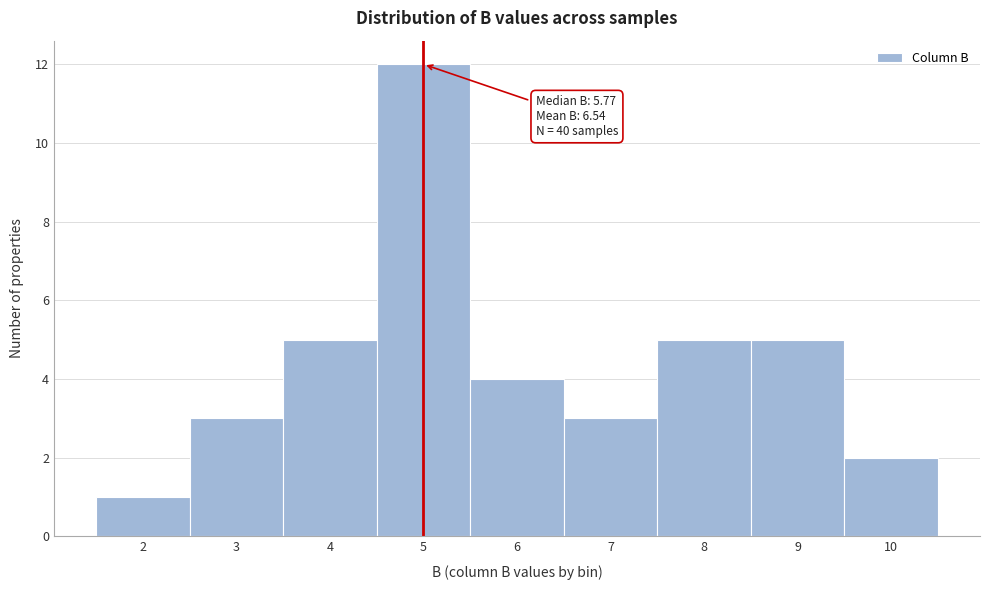

Reading right to left, list all the values displayed in this chart.

2	5	5	3	4	12	5	3	1